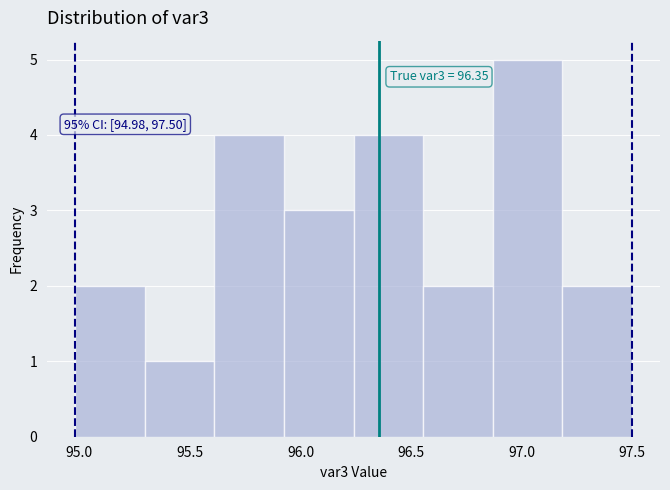

Which range on the x-axis has the tallest bar?

96.870 to 97.185